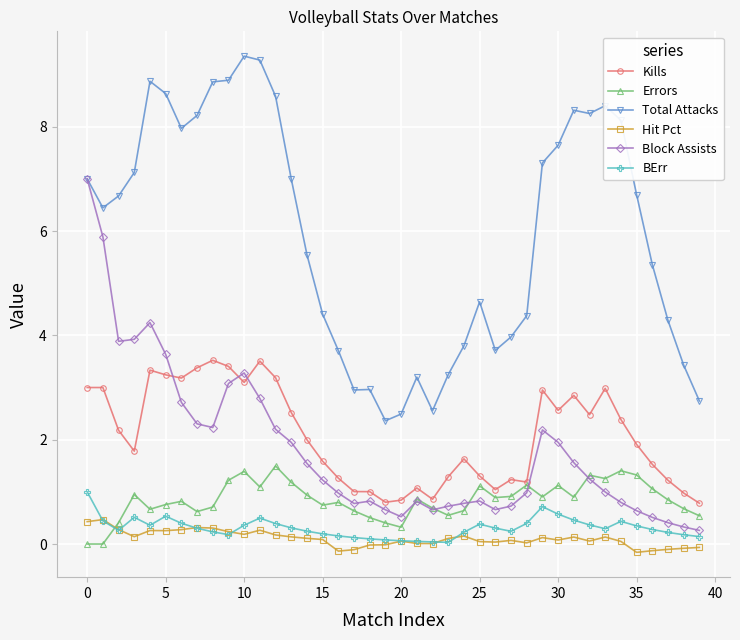

In Total Attacks, how many points are lower than both neighbors (excluding endpoints)?

7